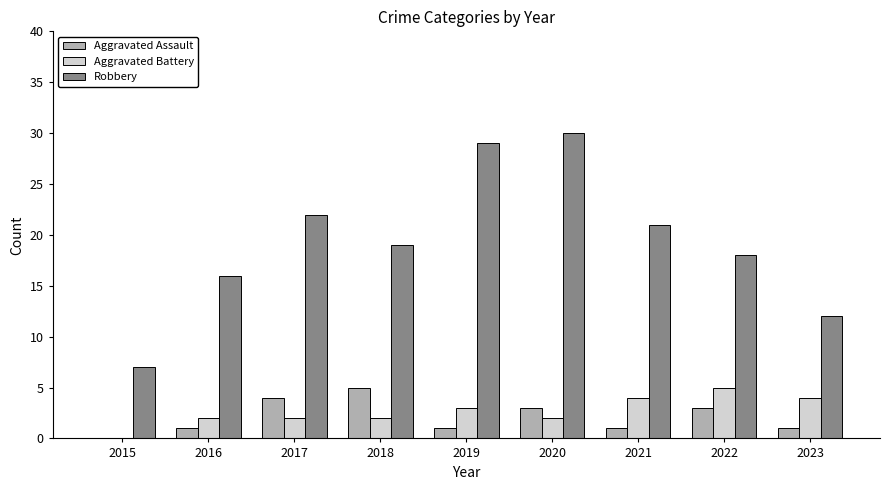

How many series are shown in this chart?

3